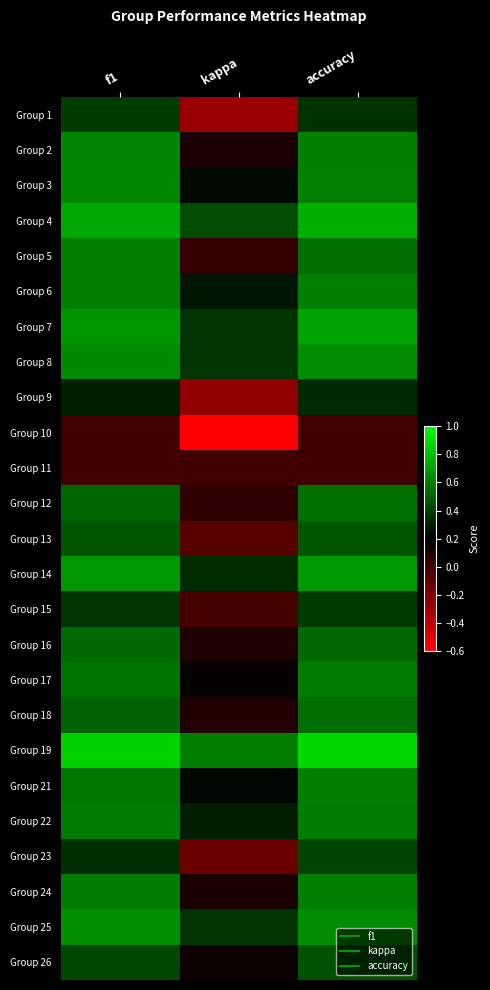

At accuracy, list the series in order from smallest to largest.

Group 10, Group 11, Group 9, Group 1, Group 15, Group 23, Group 26, Group 13, Group 16, Group 5, Group 18, Group 12, Group 22, Group 17, Group 24, Group 2, Group 6, Group 21, Group 3, Group 8, Group 25, Group 14, Group 7, Group 4, Group 19